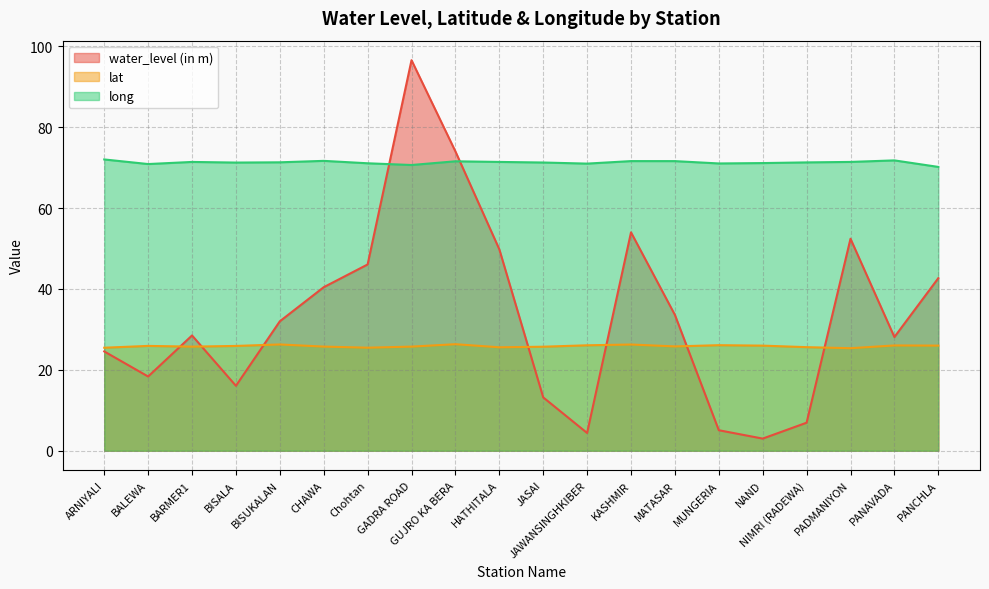

The value of water_level (in m) at BALEWA is 18.4. True or false?

True